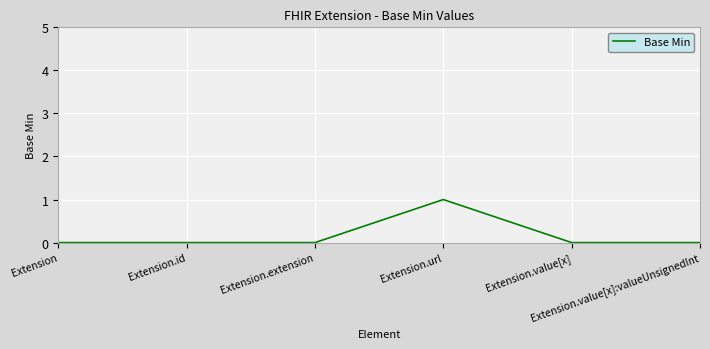

Reading right to left, transcribe all the data shown in this chart.

Extension.value[x]:valueUnsignedInt=0	Extension.value[x]=0	Extension.url=1	Extension.extension=0	Extension.id=0	Extension=0